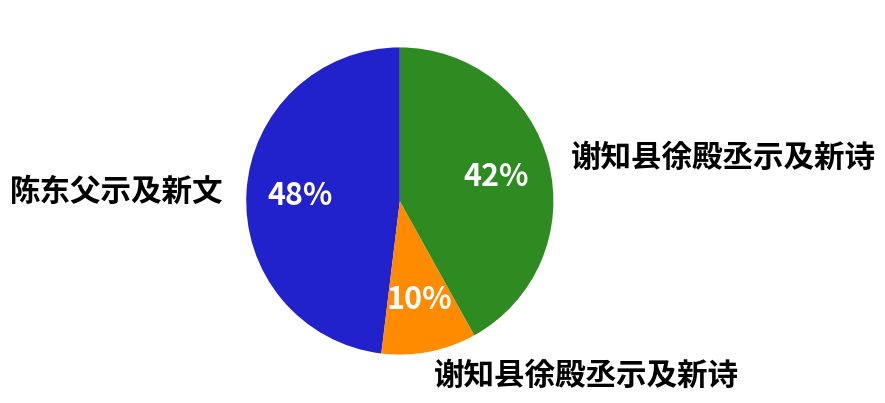

Count the number of slices in the pie.

3